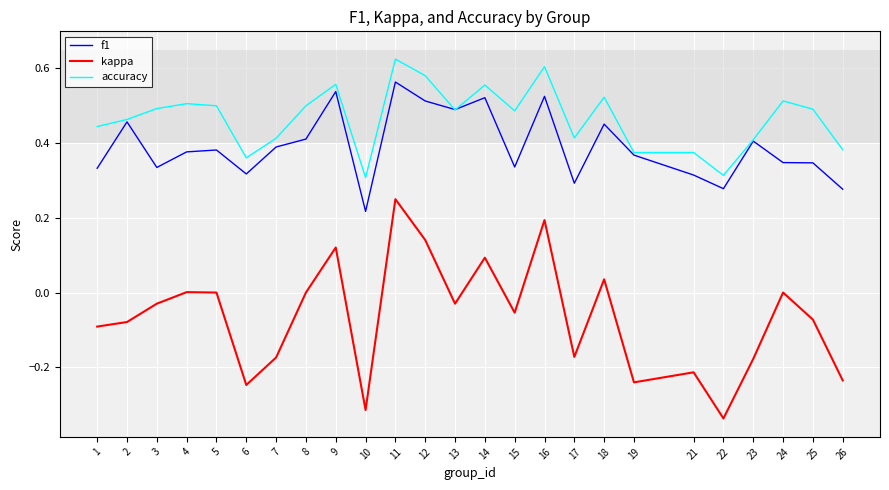

At 17, list the series in order from largest to smallest.

accuracy, f1, kappa